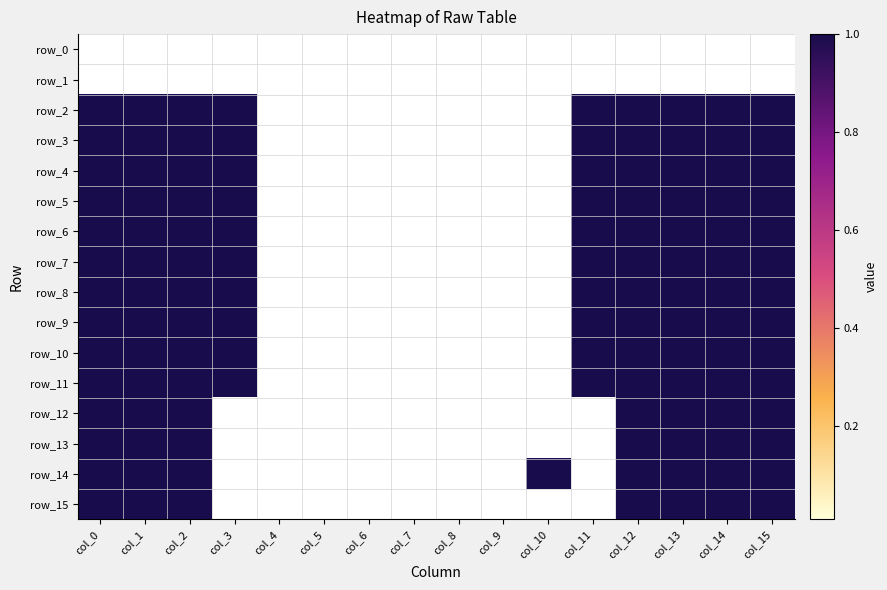

At which category does the chart reach its minimum across all series?

col_0